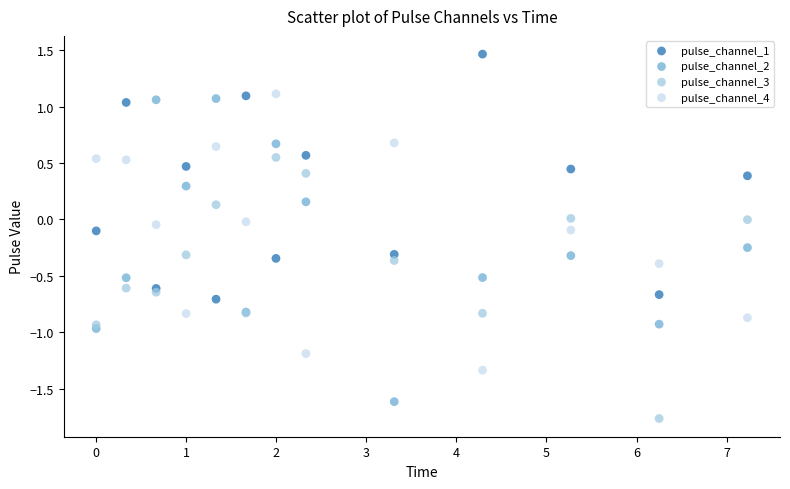

Which series has the widest spread of Y values?

pulse_channel_2